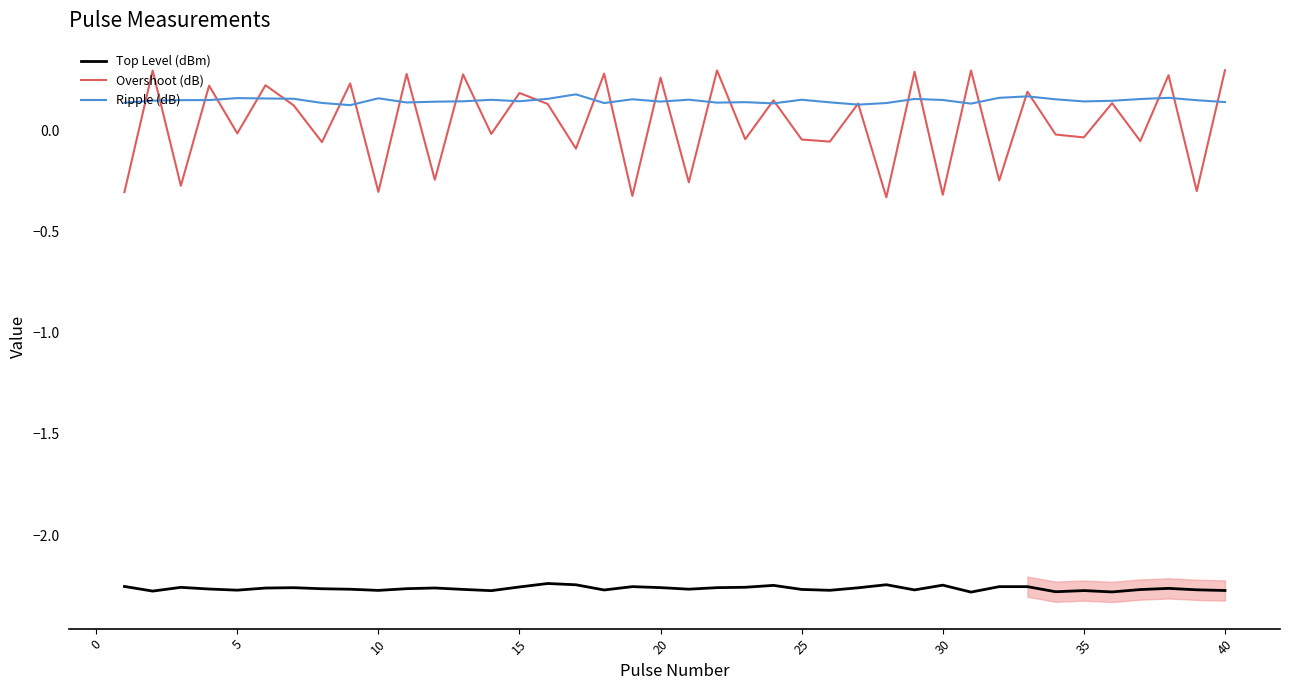

What is the value of the Ripple (dB) point at the 3rd from the left?

0.2